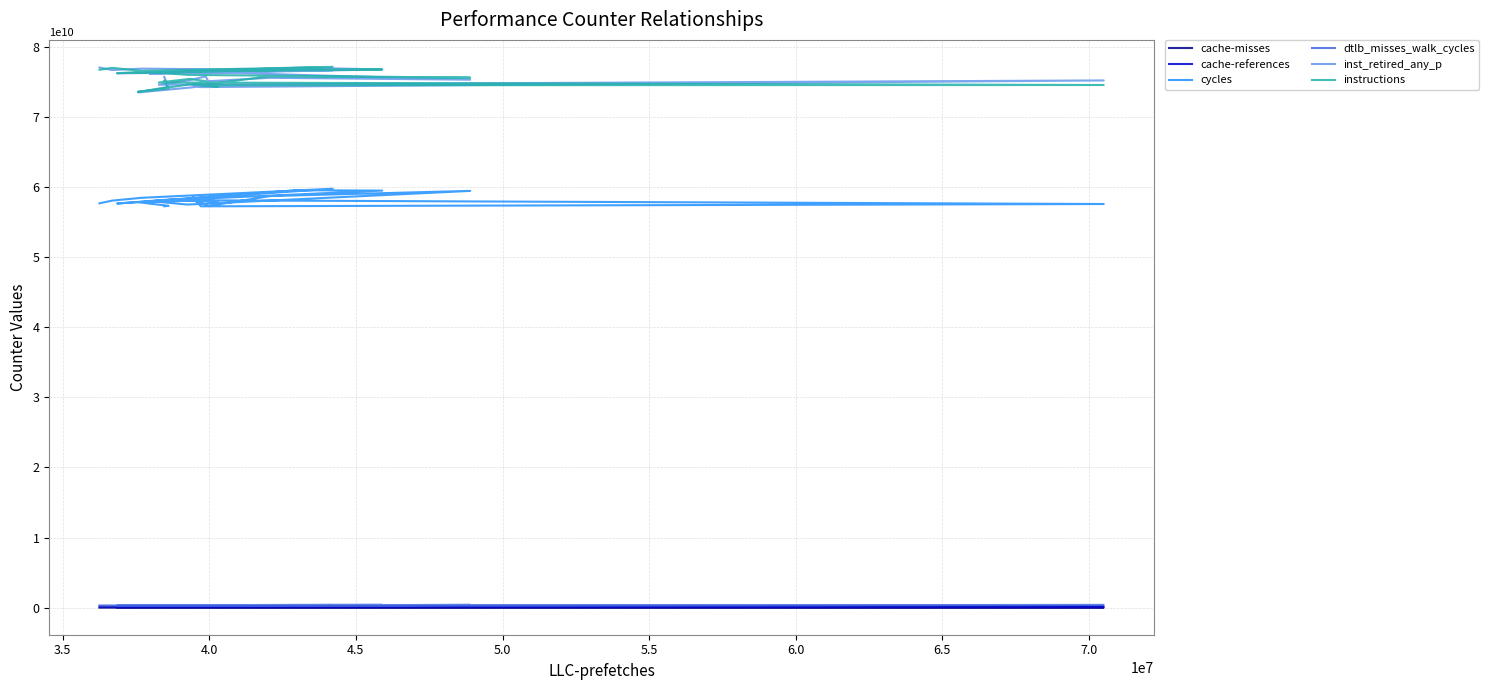

The cache-references series shows 89833222 at 19. True or false?

False